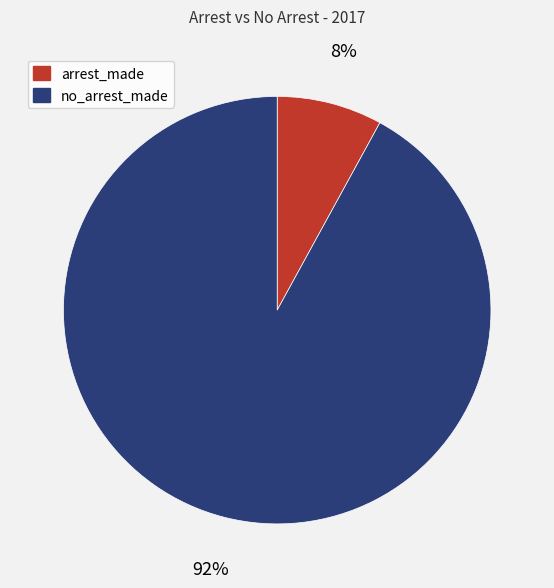

Does any single category account for the majority?

Yes